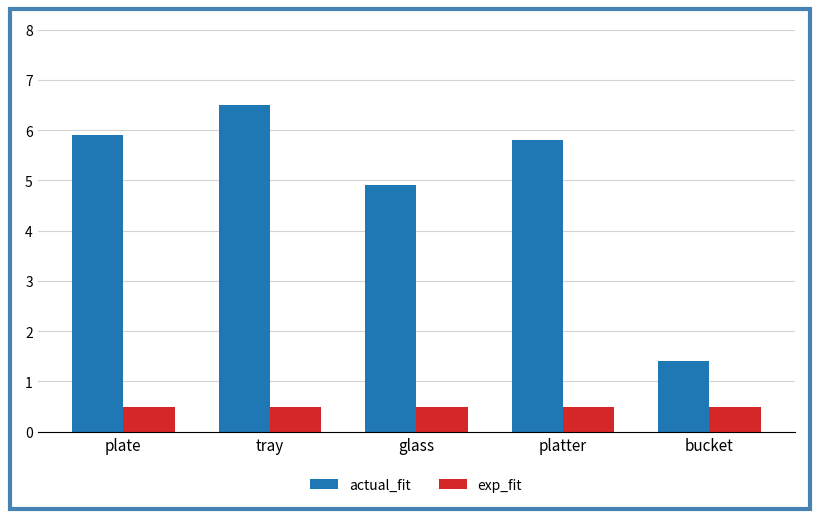

Reading right to left, what are all the values shown in this chart?

actual_fit: bucket=1.4	platter=5.8	glass=4.9	tray=6.5	plate=5.9
exp_fit: bucket=0.5	platter=0.5	glass=0.5	tray=0.5	plate=0.5